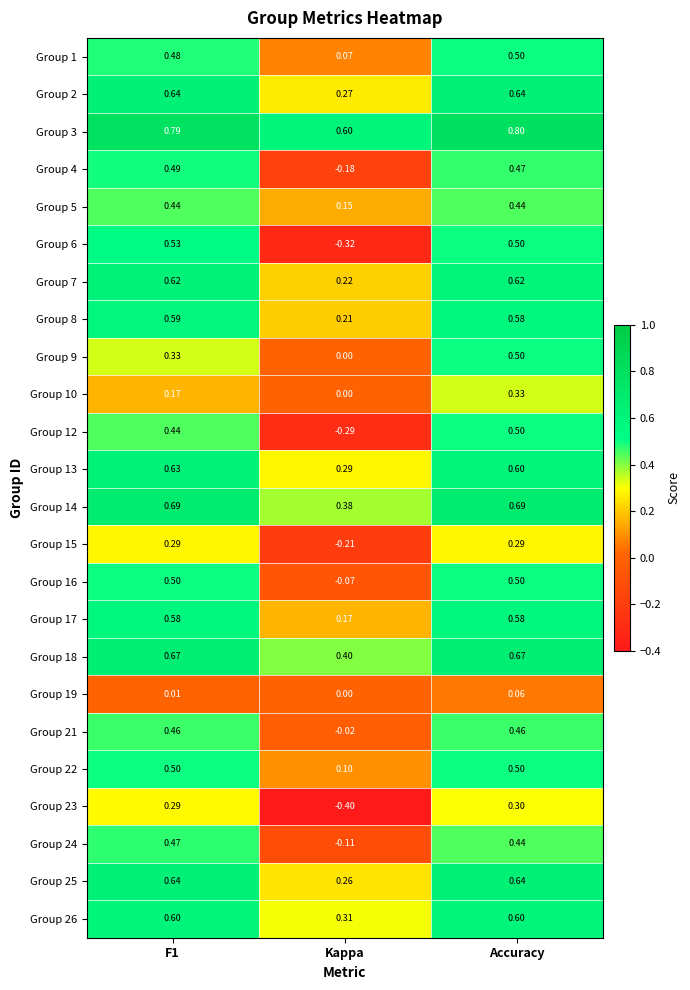

Is the value of Group 1 at Kappa greater than the value of Group 25 at F1?

No